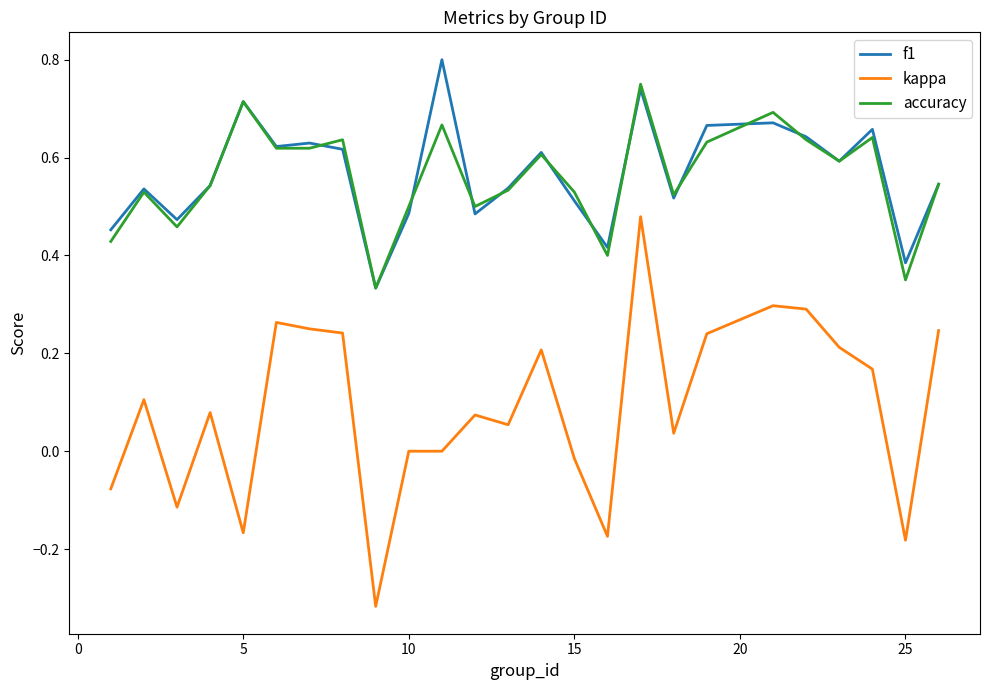

How many f1 values are between 0 and 1?

25